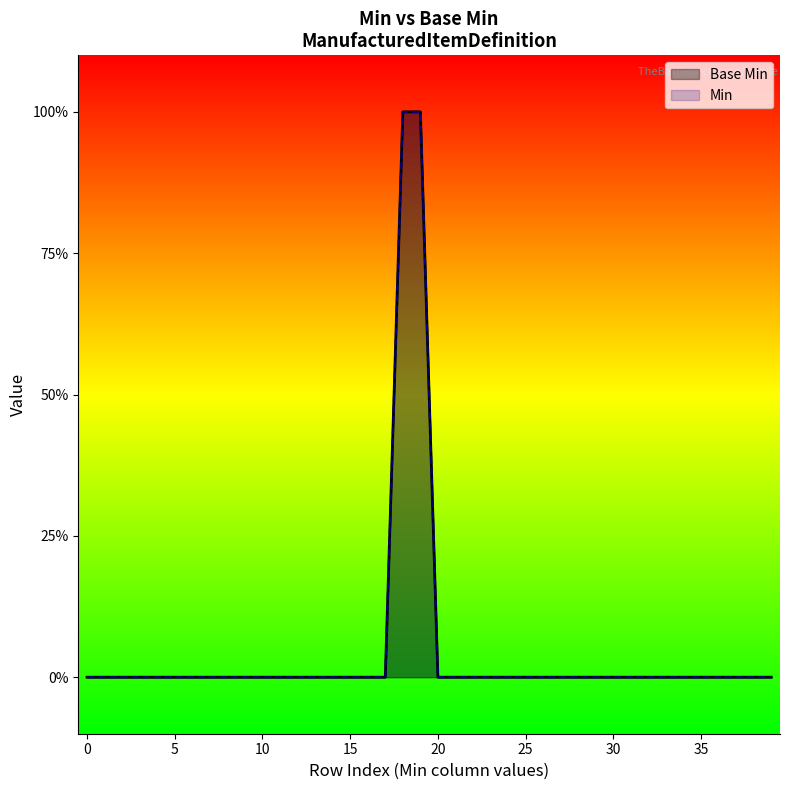

True or false: Min has a value of 0 at 0.

True